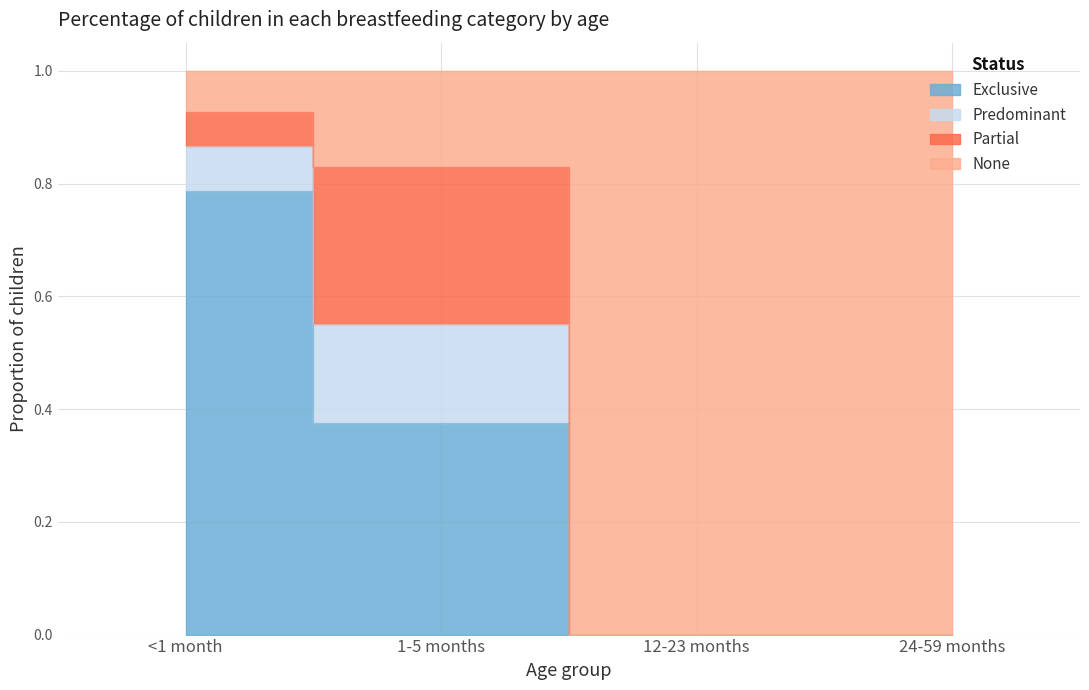

Does the chart display data point markers on the line(s)?

No